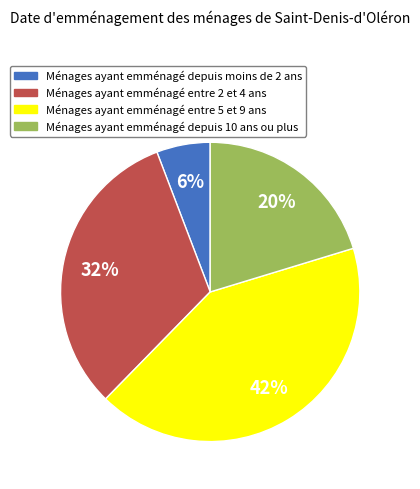

Does any single category account for the majority?

No